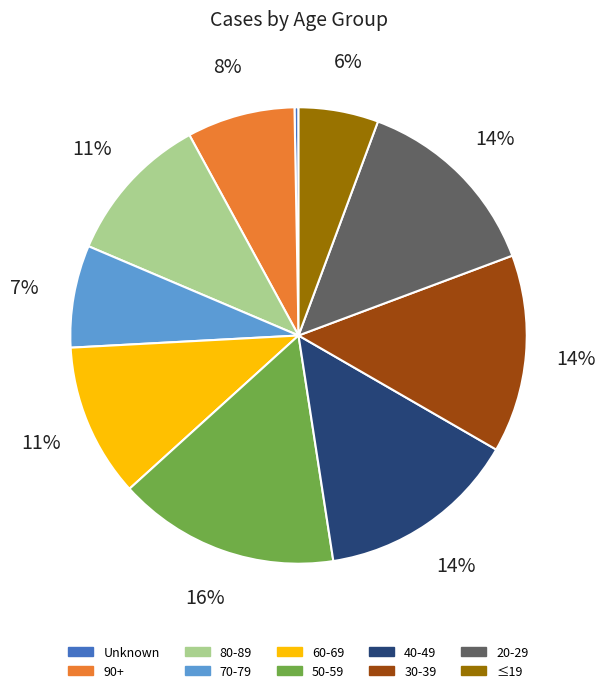

Is it true that 20-29 is 14% of the pie?

True